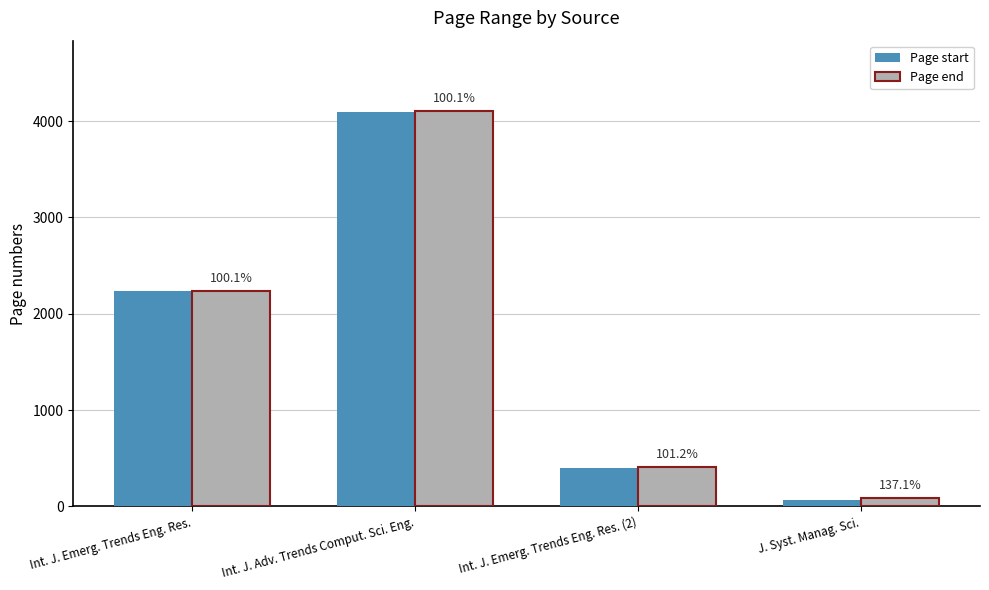

At which category is the sum across all series the highest?

Int. J. Adv. Trends Comput. Sci. Eng.